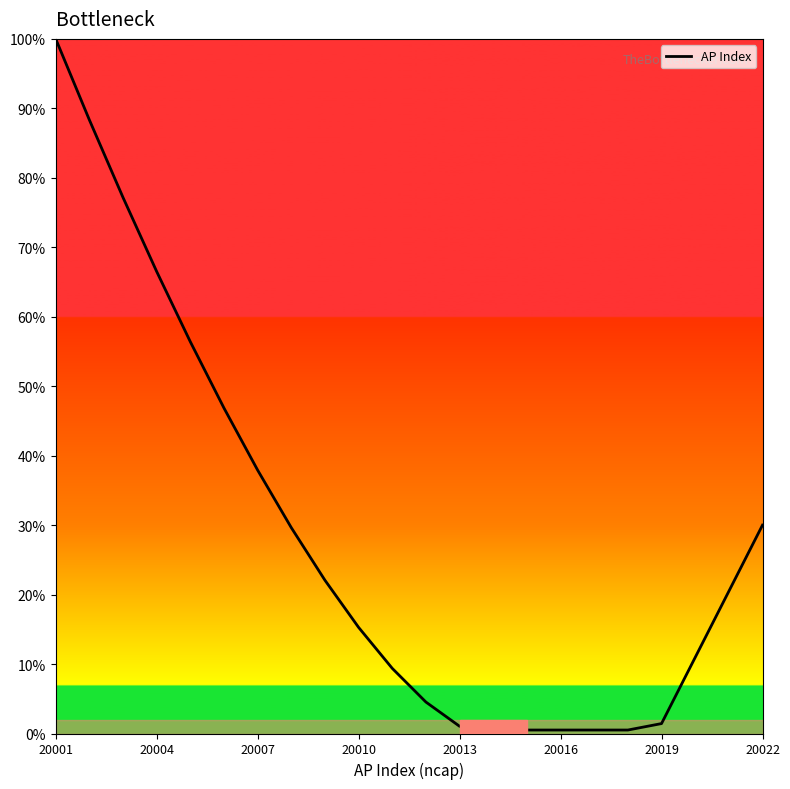

What is the difference between the maximum and minimum values?

99.5